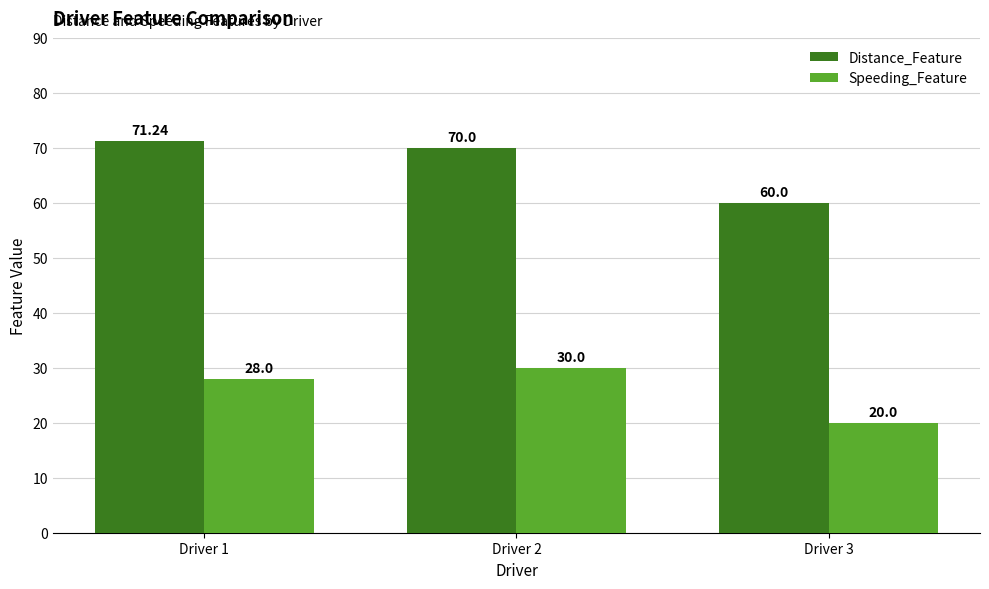

Reading left to right, what are all the values shown in this chart?

Distance_Feature: Driver 1=71.2	Driver 2=70.0	Driver 3=60.0
Speeding_Feature: Driver 1=28.0	Driver 2=30.0	Driver 3=20.0